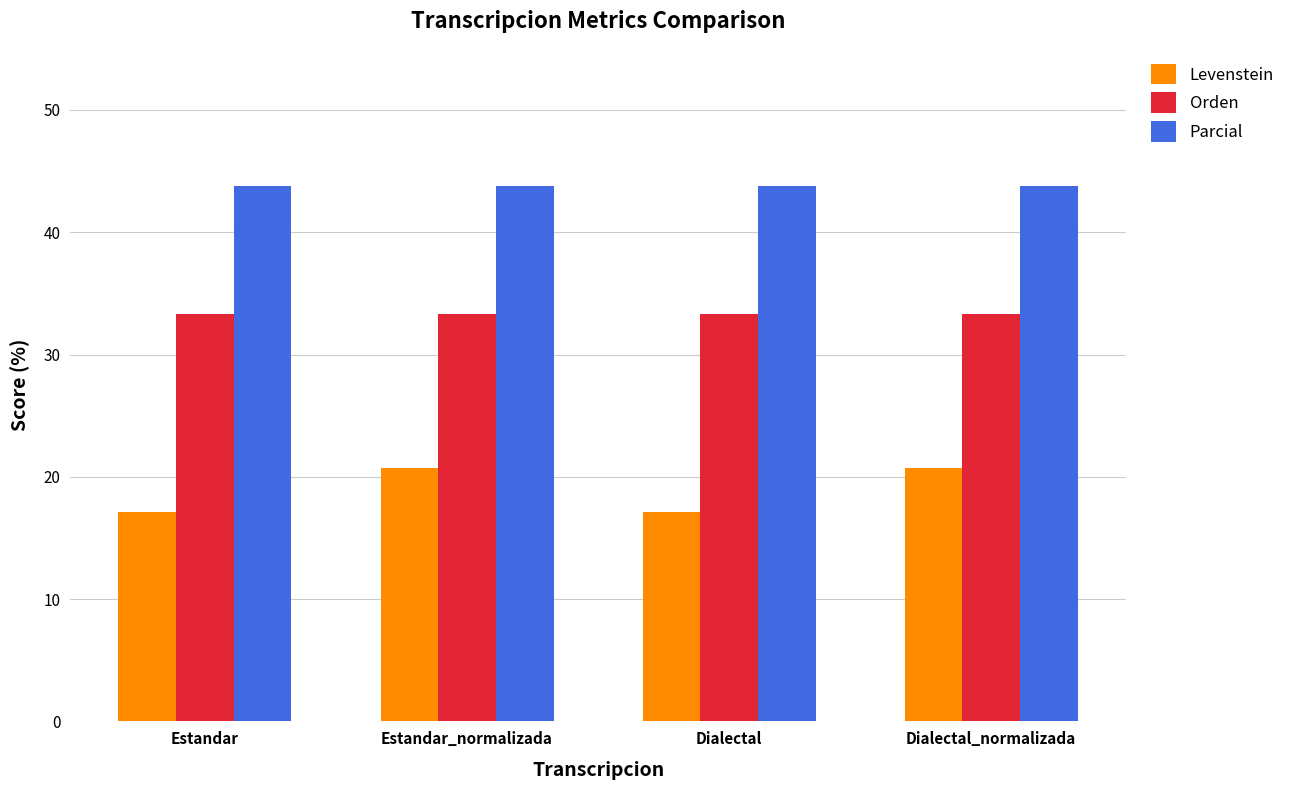

What is the spread (max minus min) of values at Dialectal_normalizada?

23.1